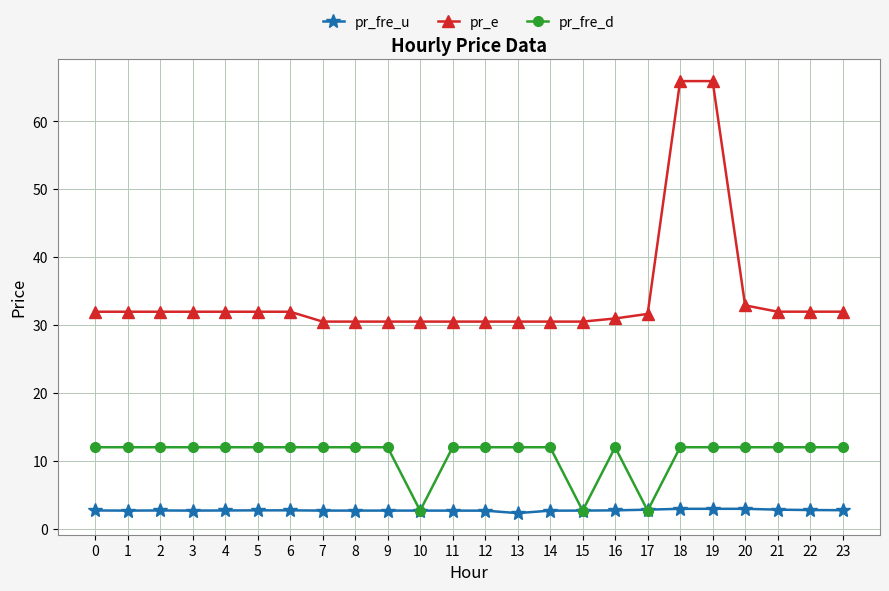

Is this an area chart (filled region under the line)?

No